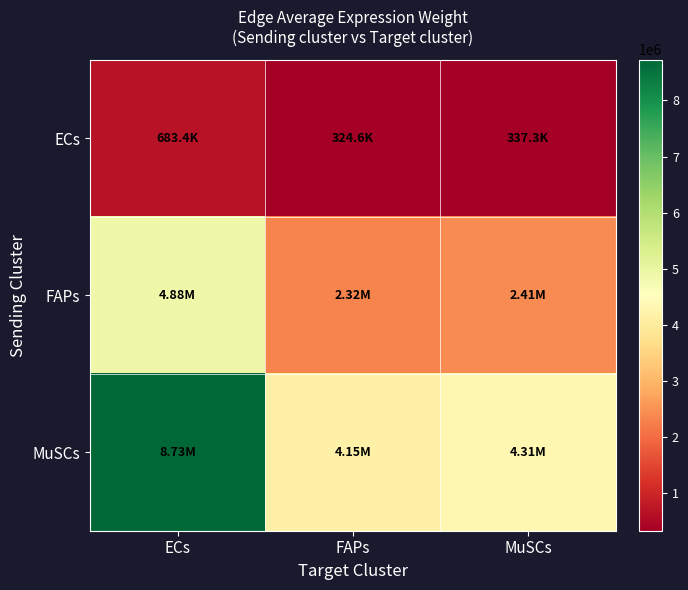

Which series has the largest total across all categories?

MuSCs